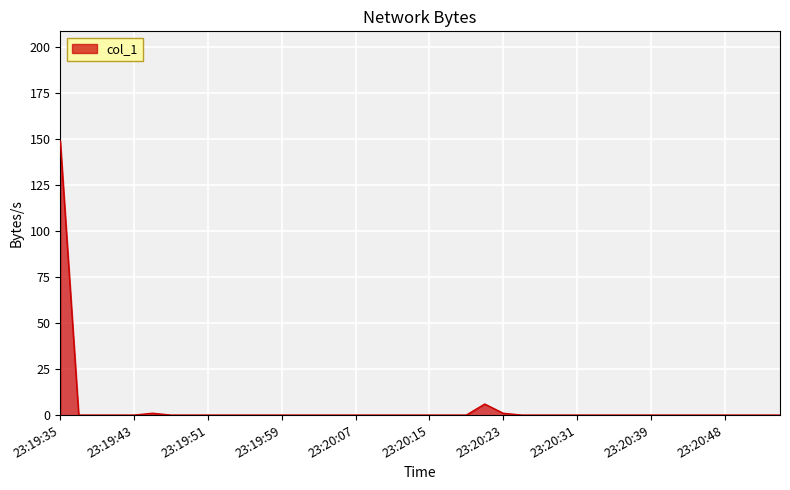

What is the maximum value shown in the chart?

148.8